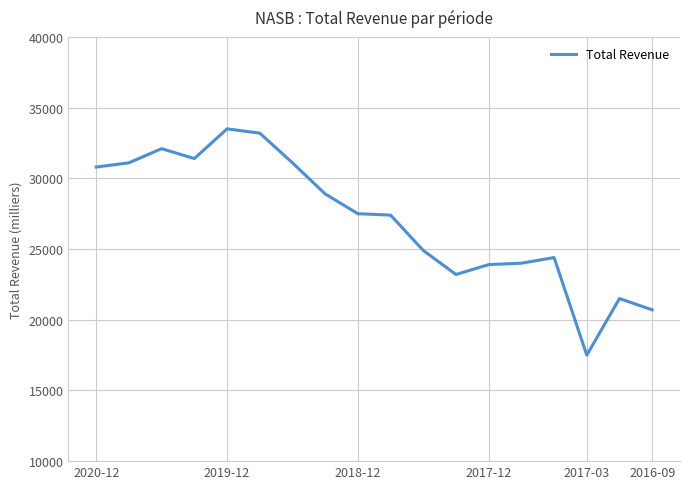

True or false: there are more than 2 points higher than both neighbors.

True